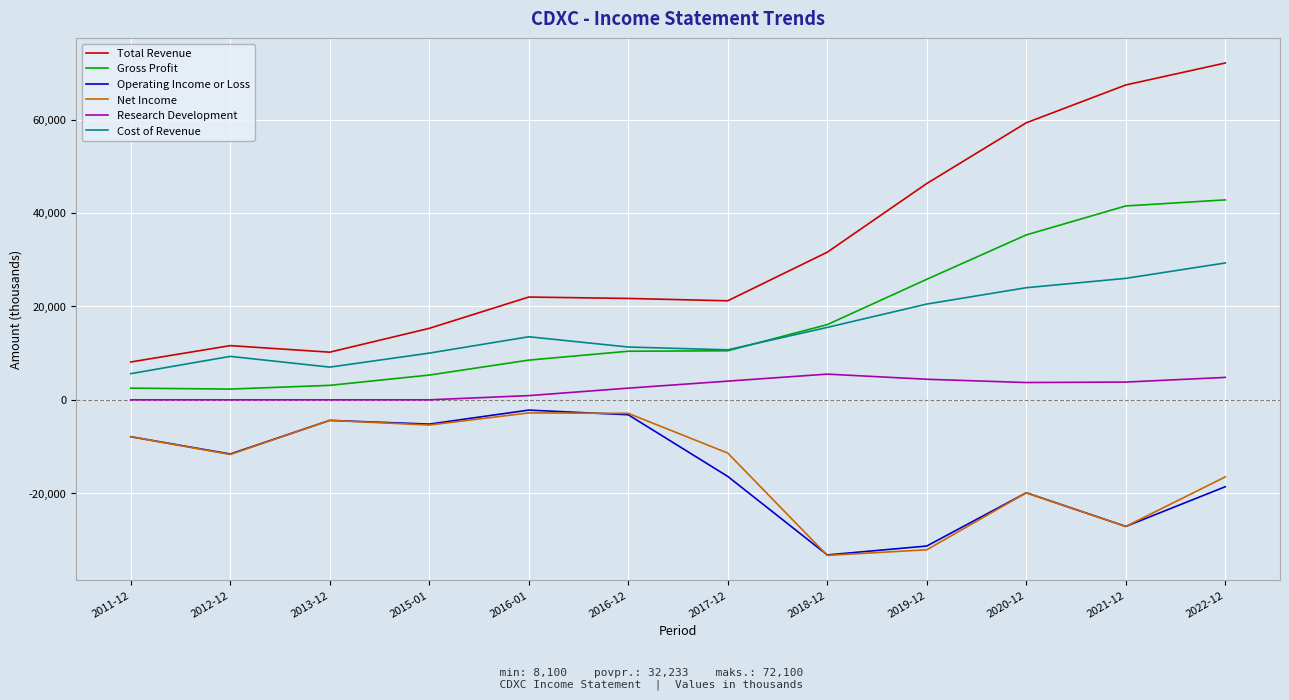

True or false: Research Development and Cost of Revenue cross at least once.

False